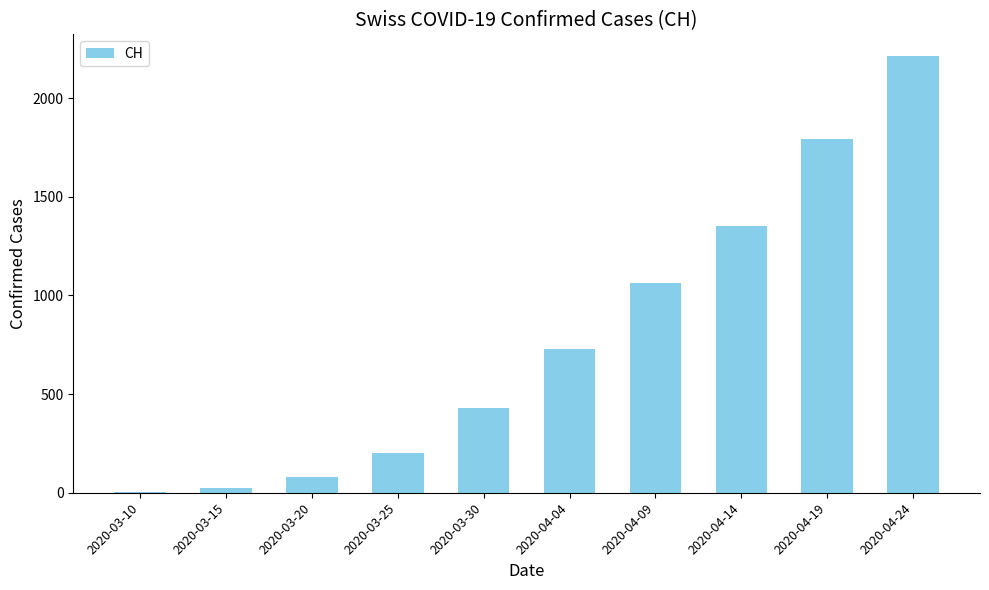

True or false: the data shows 726 at 2020-04-04.

True